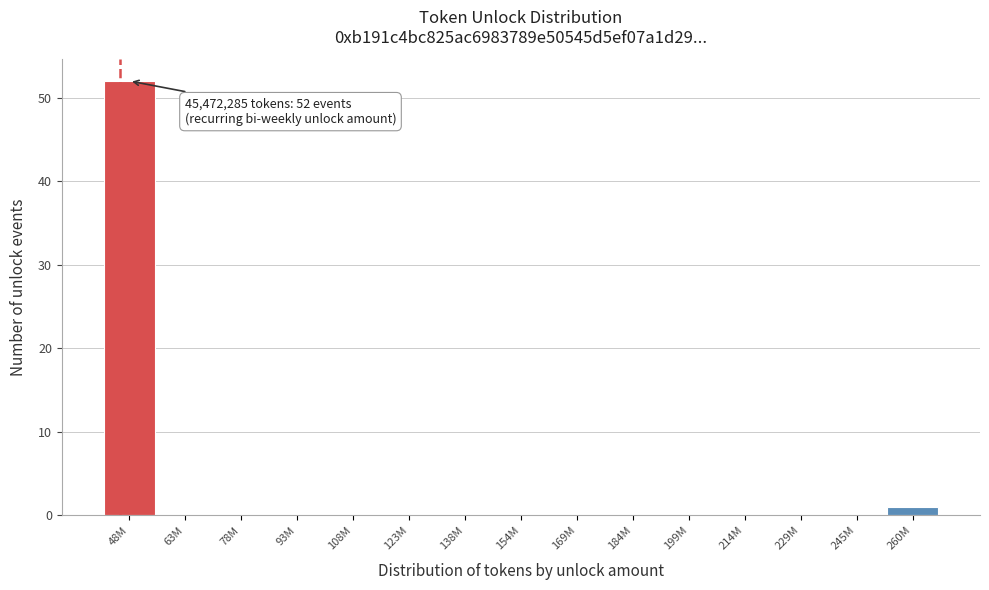

Reading left to right, what are all the values shown in this chart?

48M=52	63M=0	78M=0	93M=0	108M=0	123M=0	138M=0	154M=0	169M=0	184M=0	199M=0	214M=0	229M=0	245M=0	260M=1